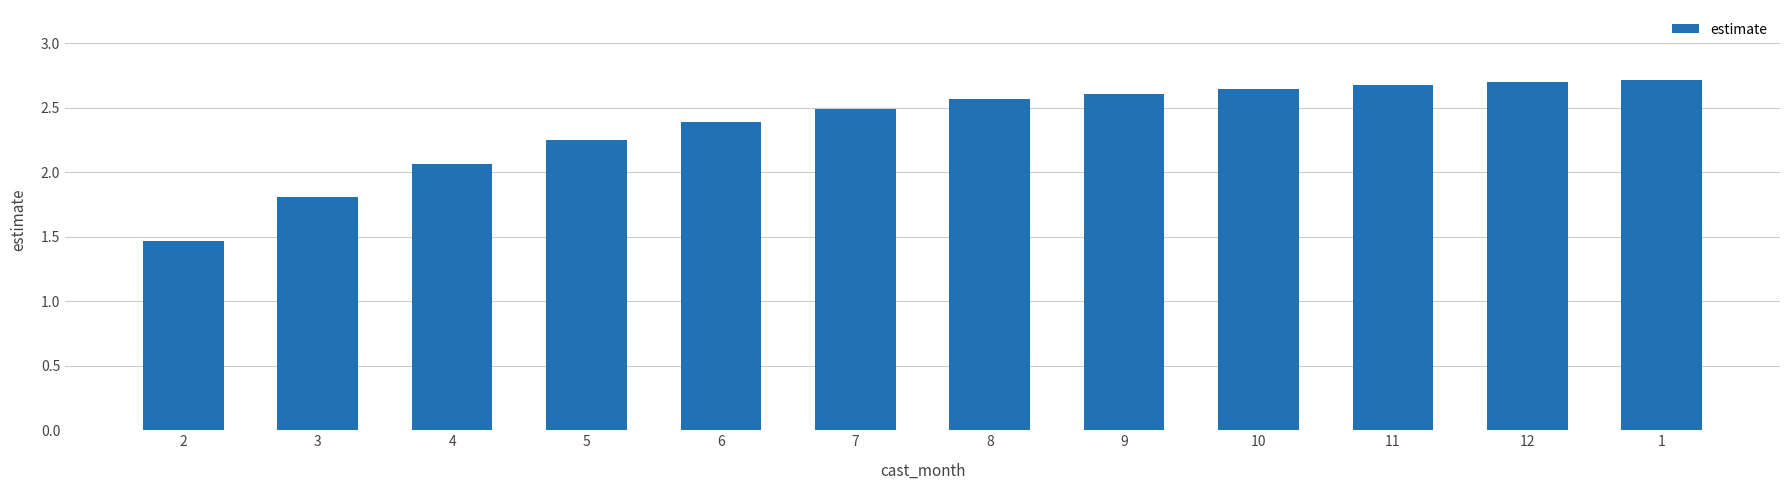

What is the value of the 12th bar from the left?

2.7